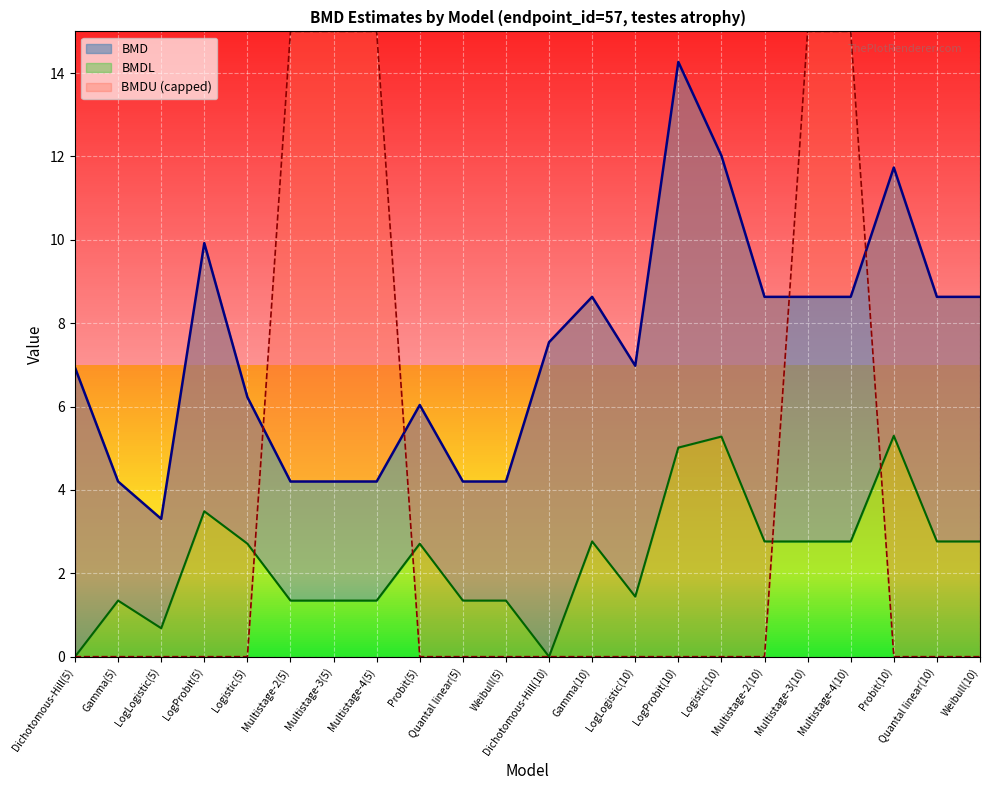

Which series changed the most between Gamma(5) and LogLogistic(10)?

BMD